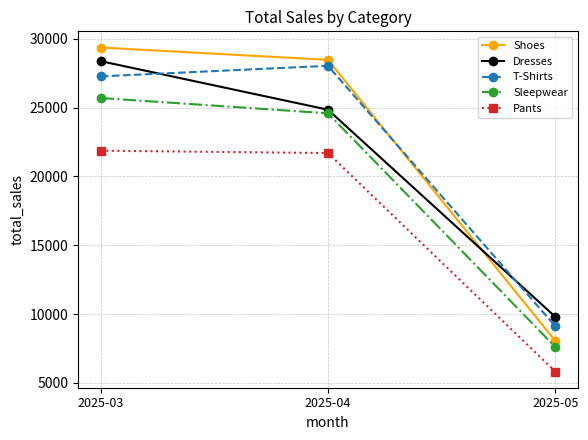

Rank the series at 2025-05 from lowest to highest value.

Pants, Sleepwear, Shoes, T-Shirts, Dresses